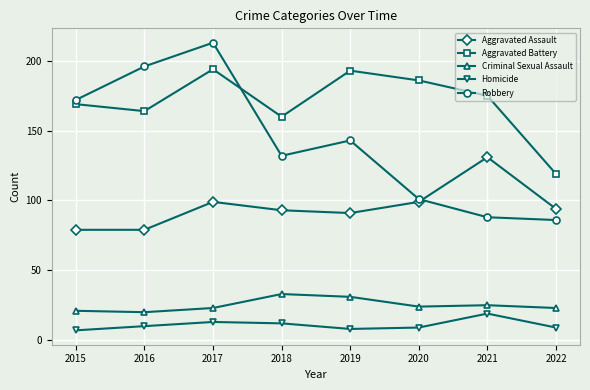

What is the difference between the highest and lowest values at 2020?

177